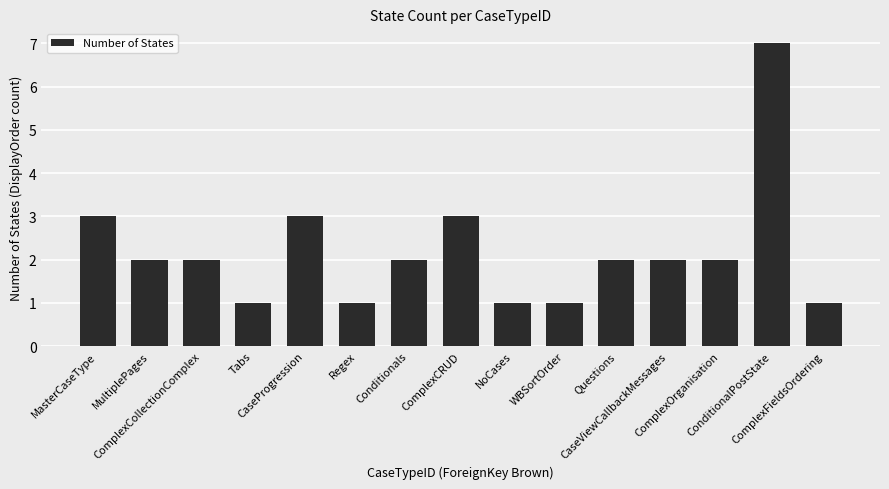

Count the number of data series in this chart.

1